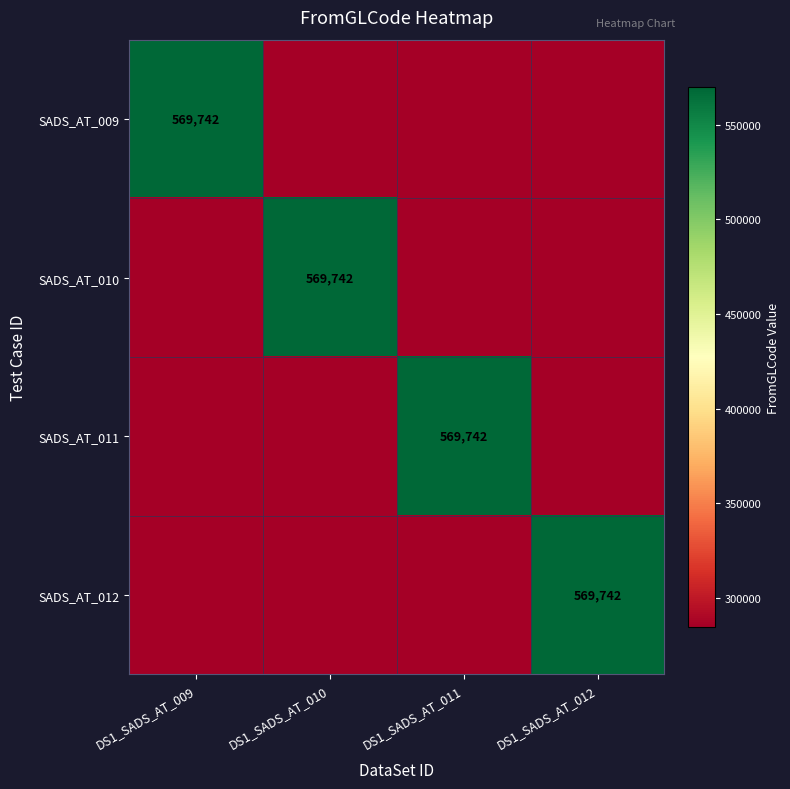

Which label corresponds to the largest value in the chart?

DS1_SADS_AT_009